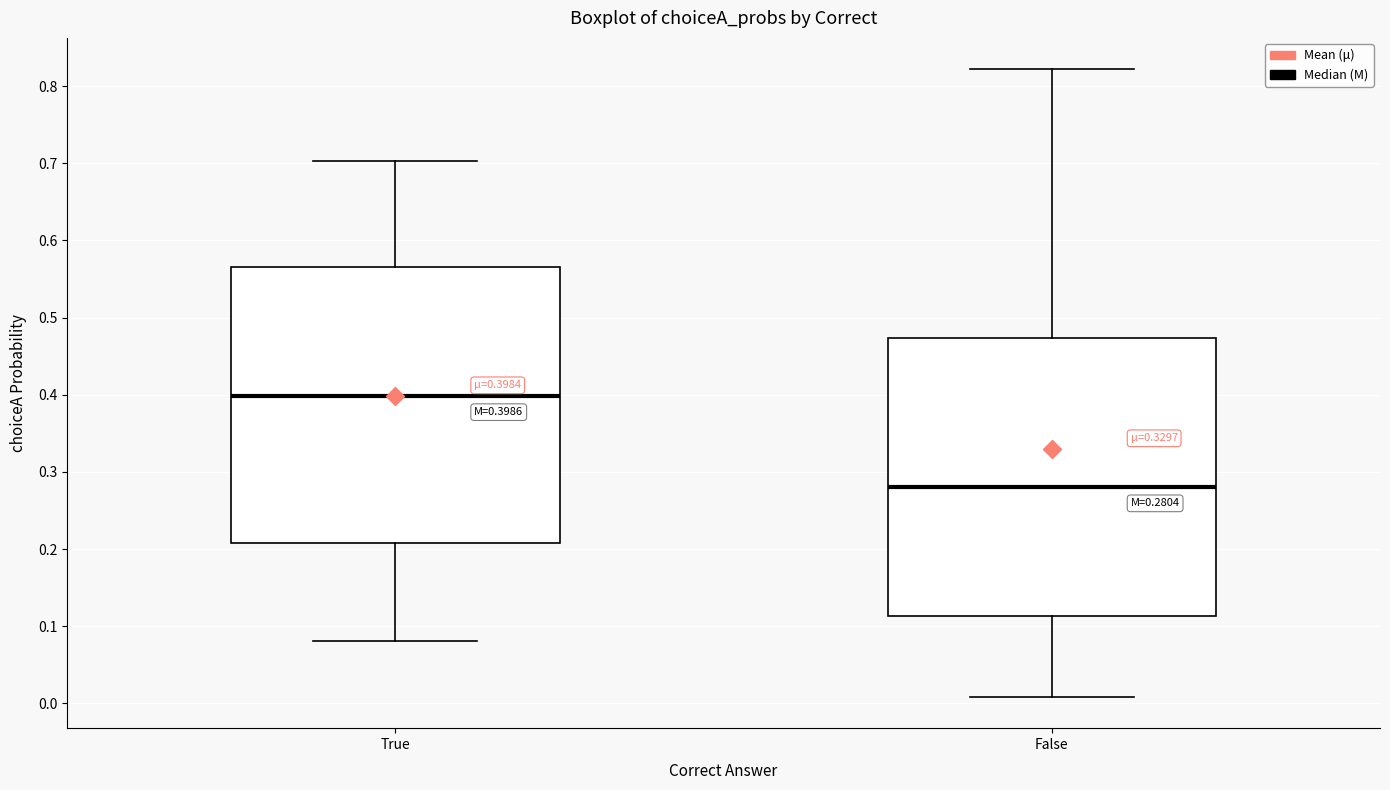

Which box has the lowest median line?

False